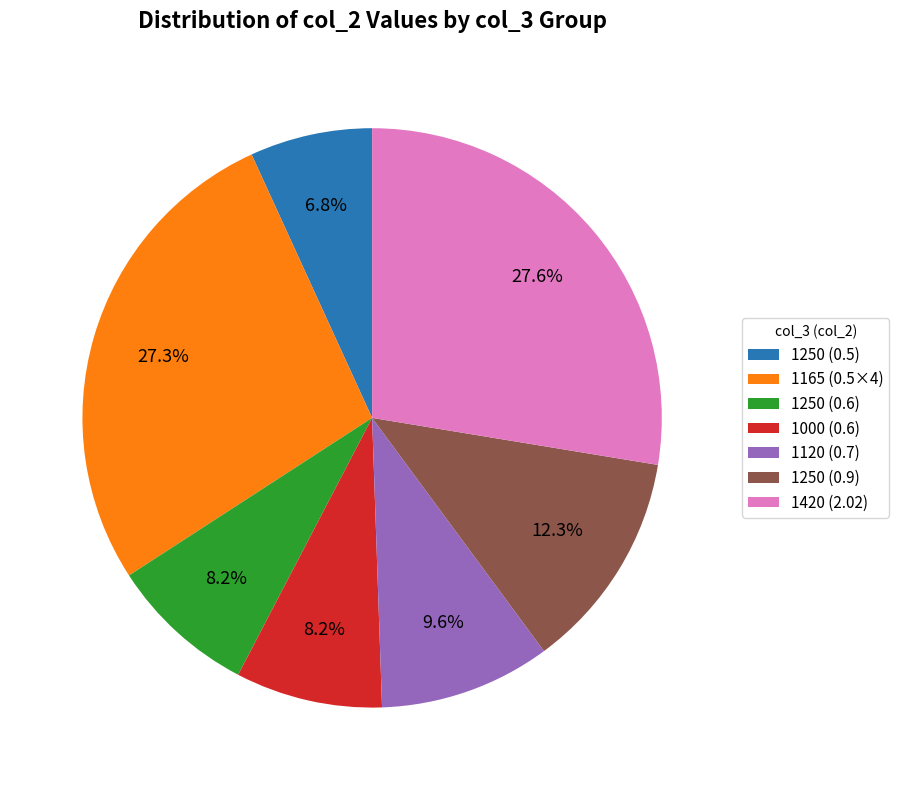

To the nearest percent, what is the difference between the largest and smallest slice percentages?

21%